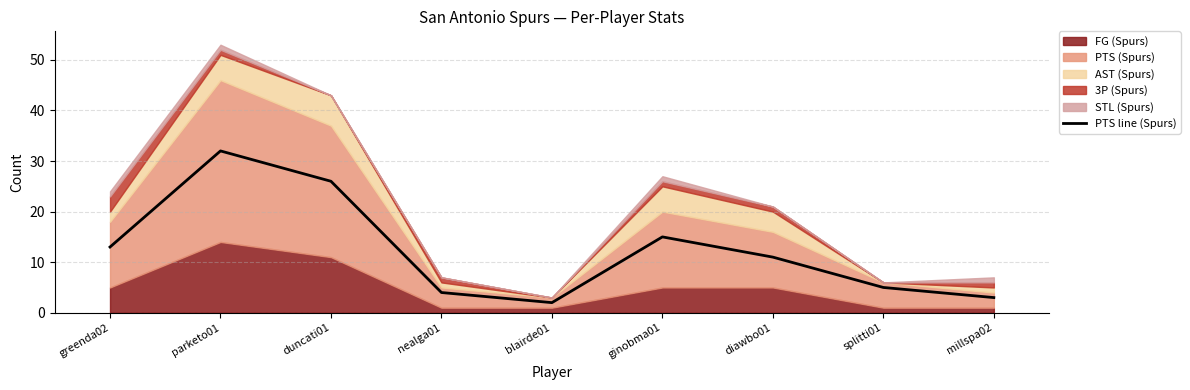

Where is the data nearest to the value 17?

ginobma01